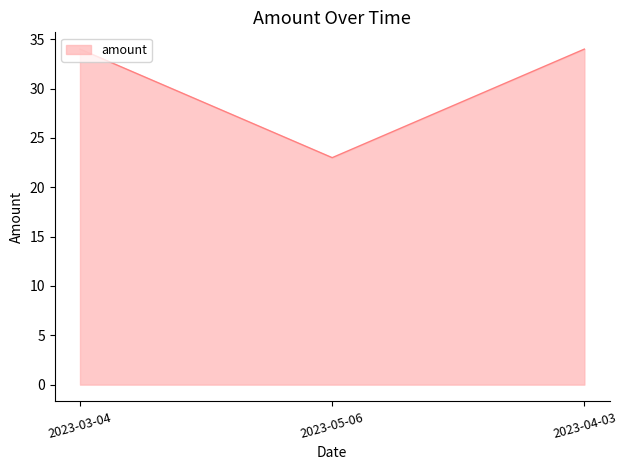

What position from the left is 2023-03-04?

1